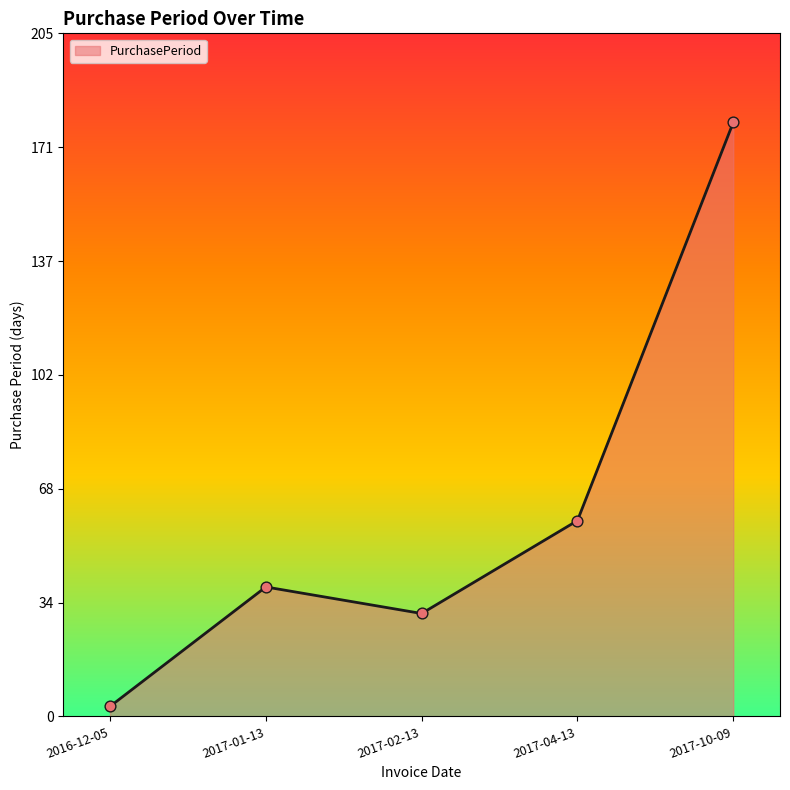

What is the ratio of the value at 2017-01-13 to the value at 2017-10-09?

0.2